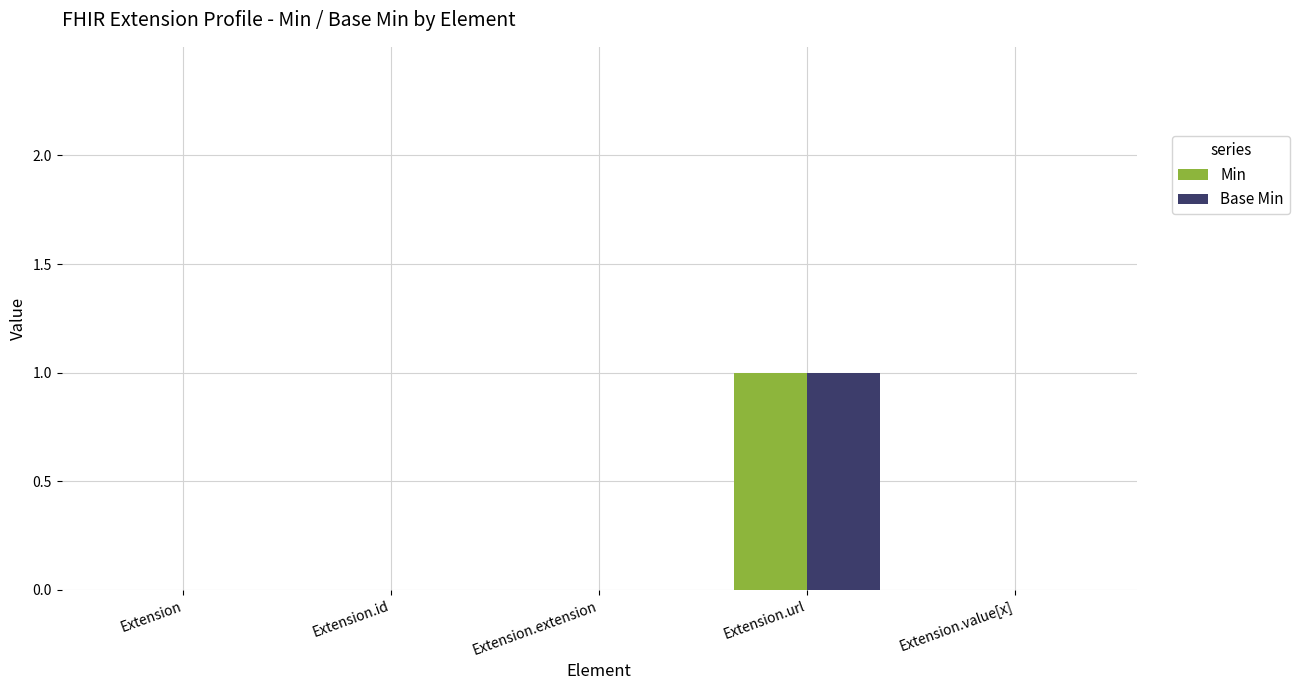

Is the value of Base Min at Extension.url greater than the value of Min at Extension?

Yes